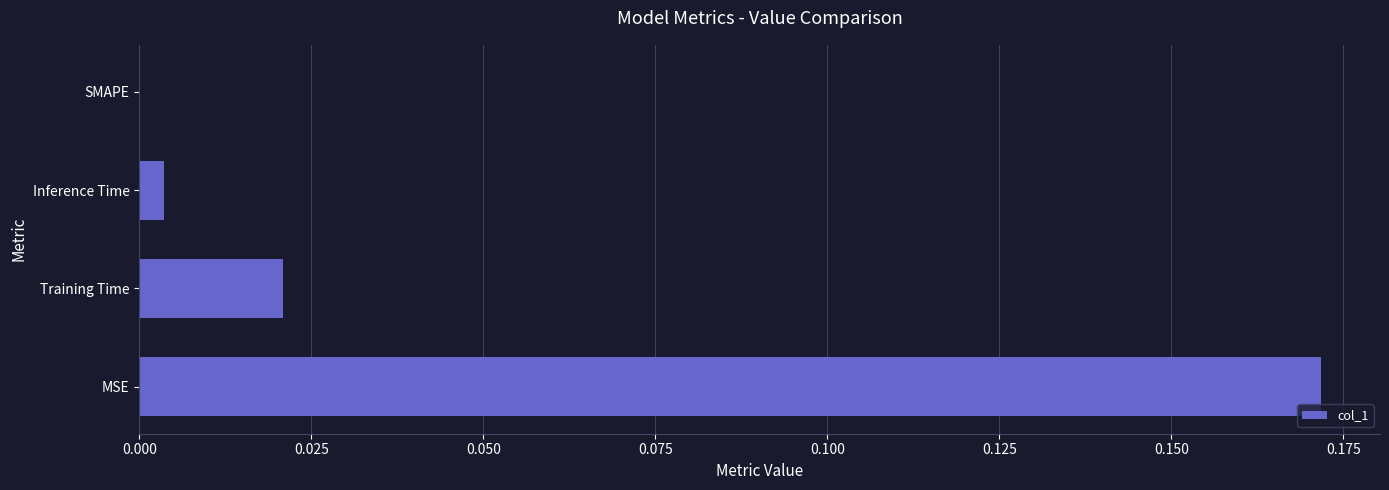

Between Training Time and SMAPE, which is larger?

Training Time